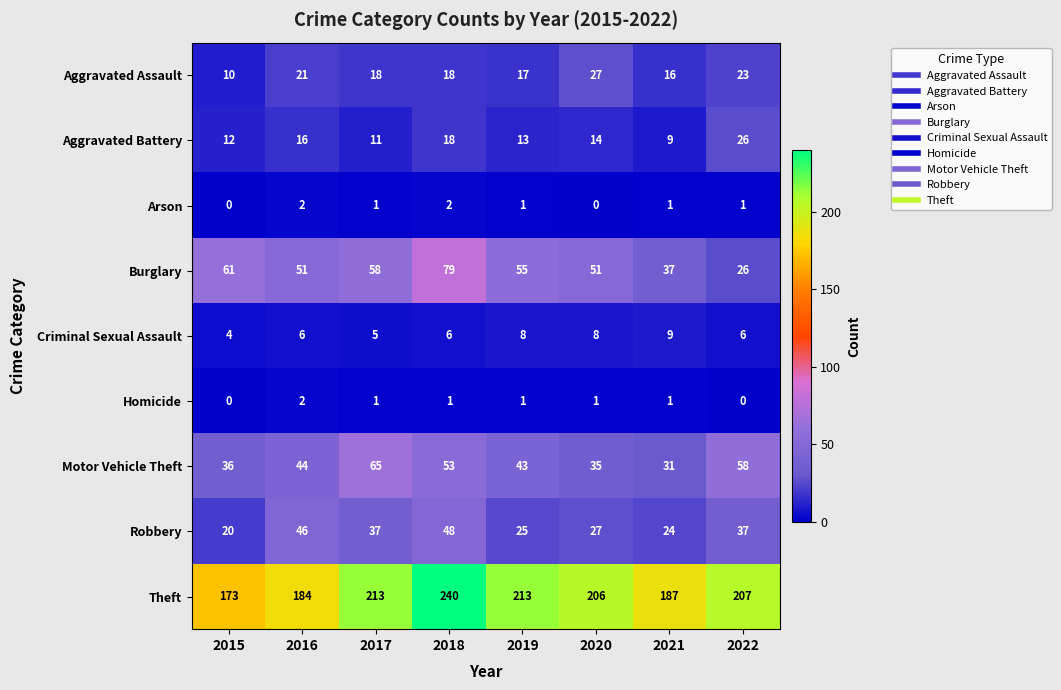

Is the value of Aggravated Assault at 2015 greater than the value of Criminal Sexual Assault at 2020?

Yes